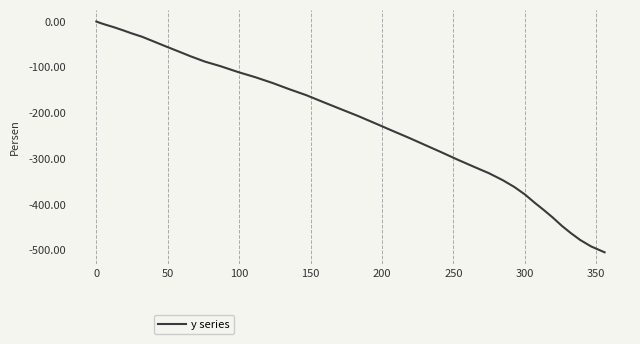

What is the difference between the second highest and second lowest values?

488.3